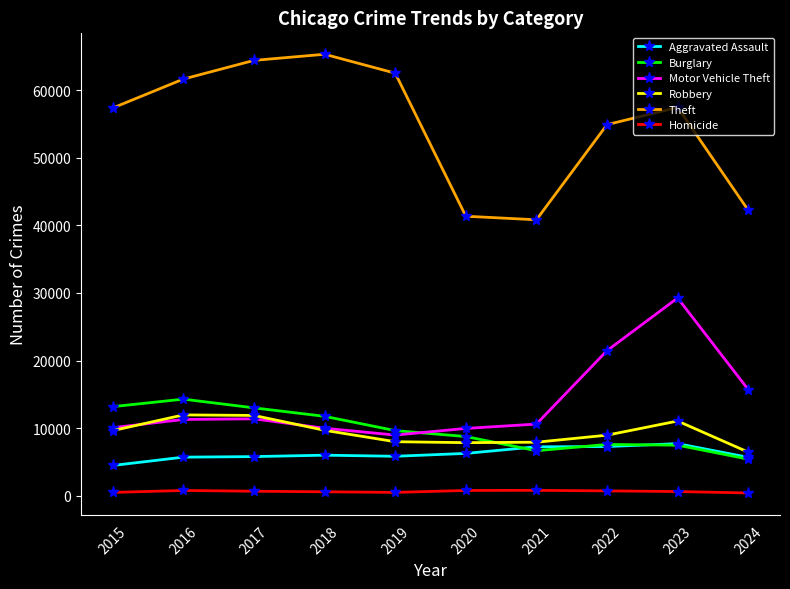

Which series has the largest total across all categories?

Theft